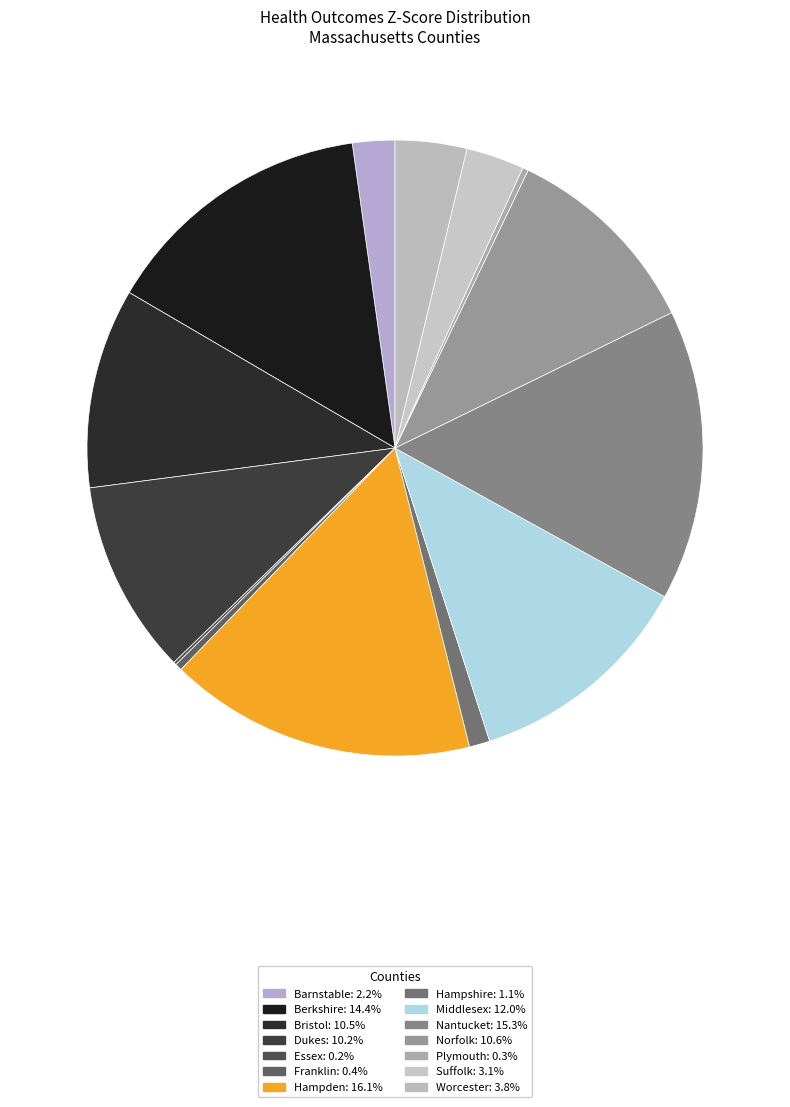

Count the number of slices in the pie.

14